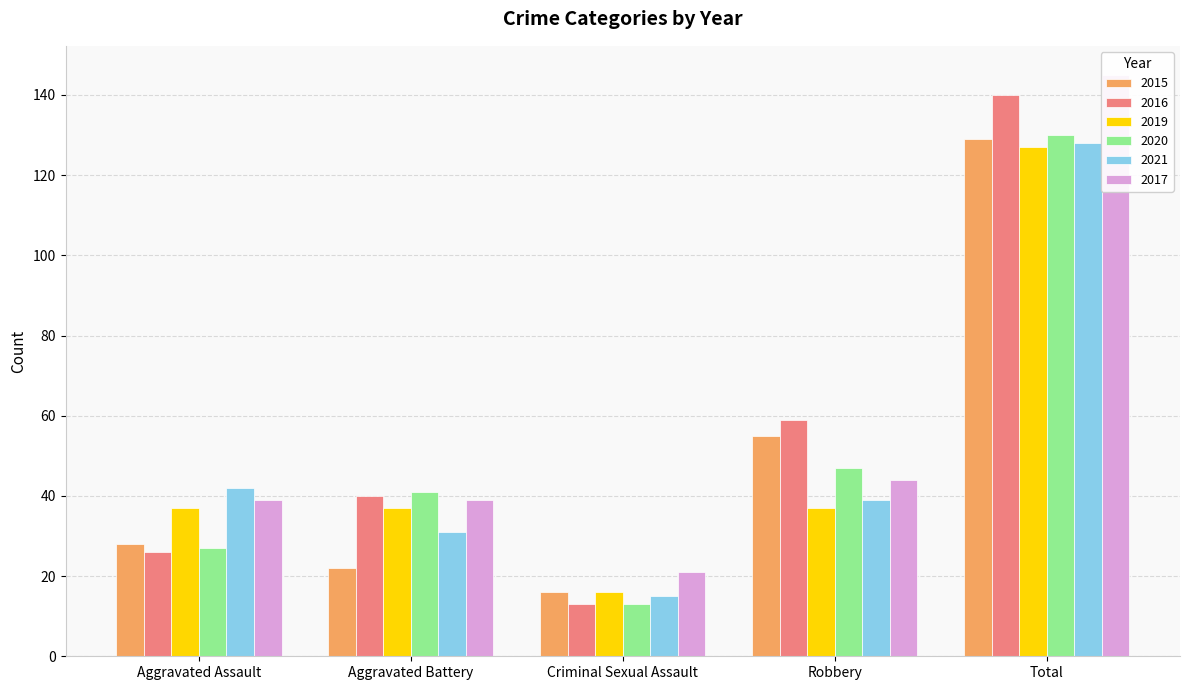

At which label is 2020 closest to 71?

Robbery